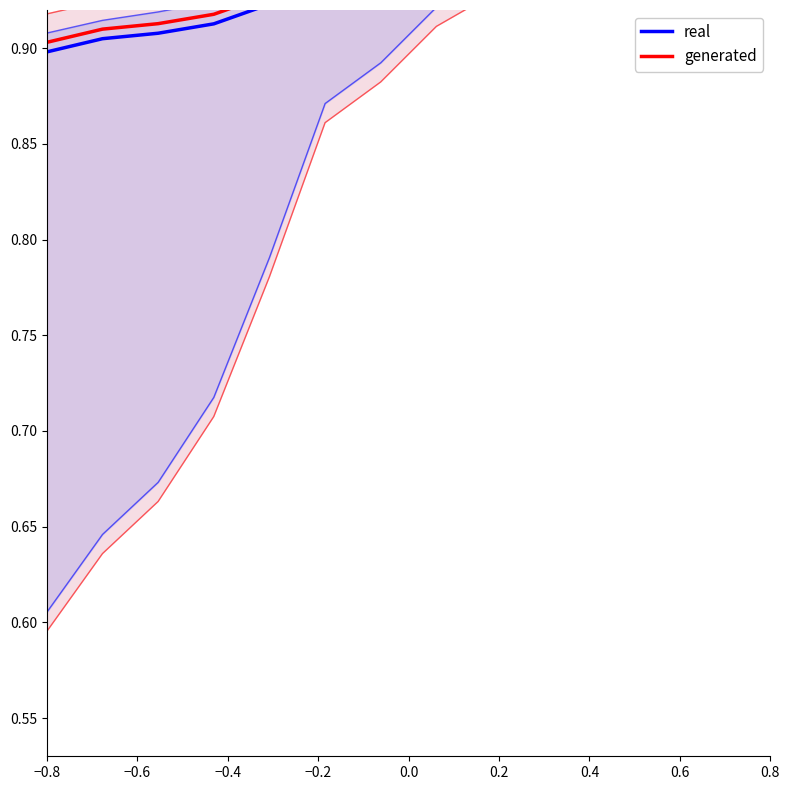

Is it true that generated equals 1.0 at 0.8?

True